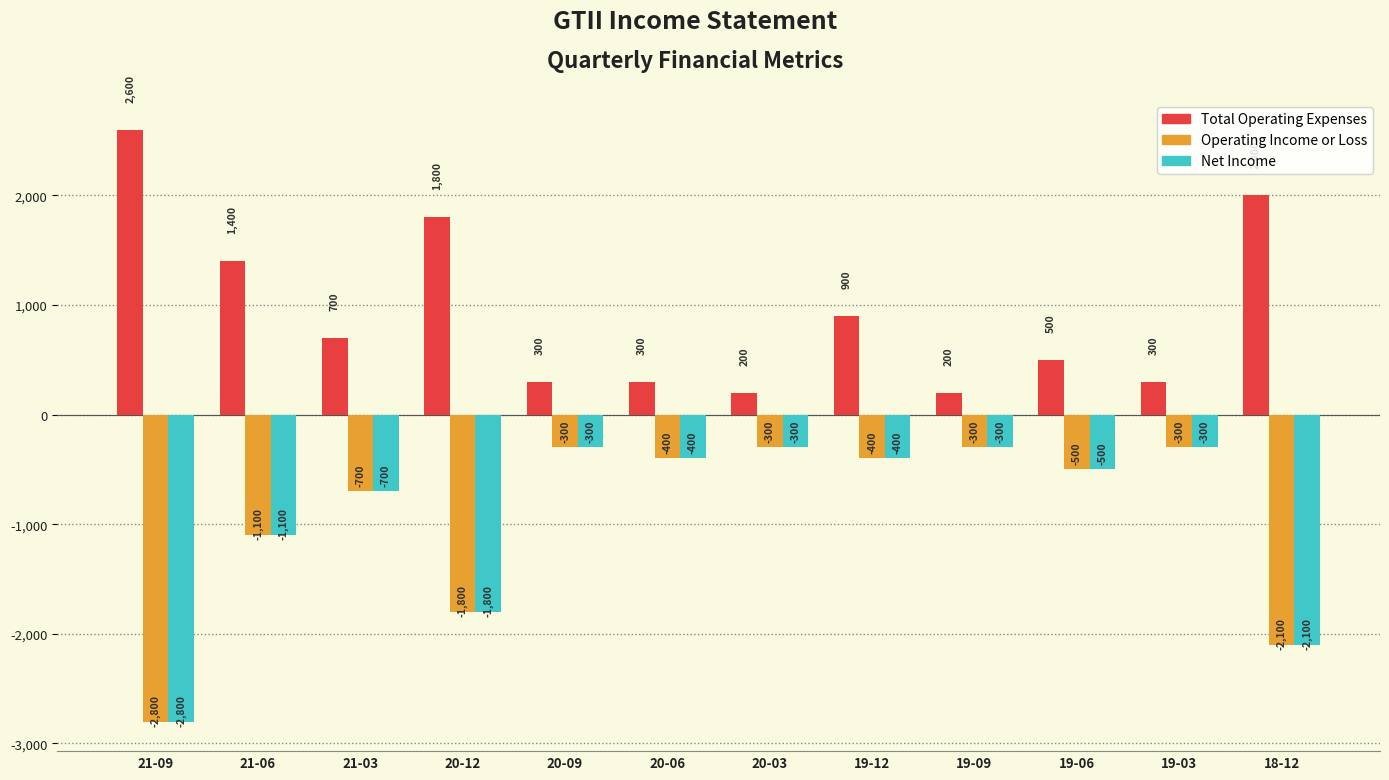

Is the value of Operating Income or Loss at 21-03 greater than the value of Total Operating Expenses at 21-09?

No